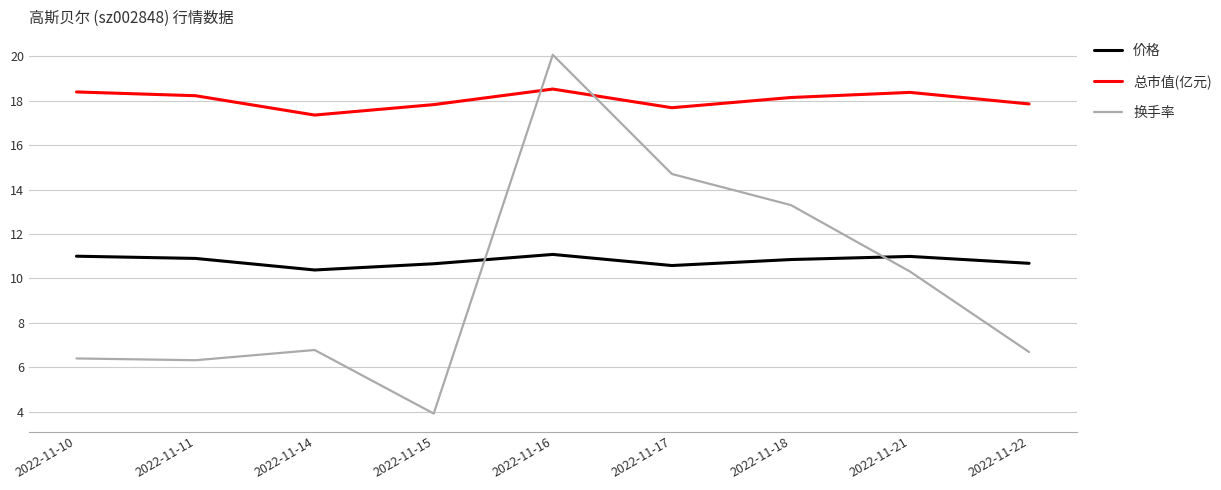

The value of 换手率 at 2022-11-14 is 6.8. True or false?

True